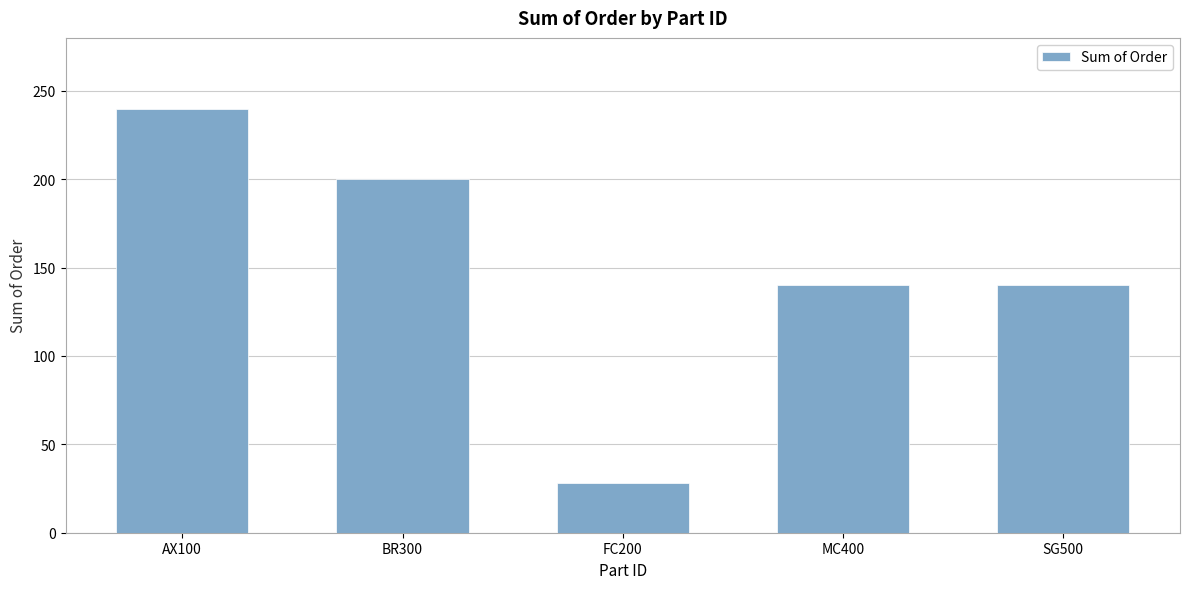

Which label corresponds to the largest value in the chart?

AX100